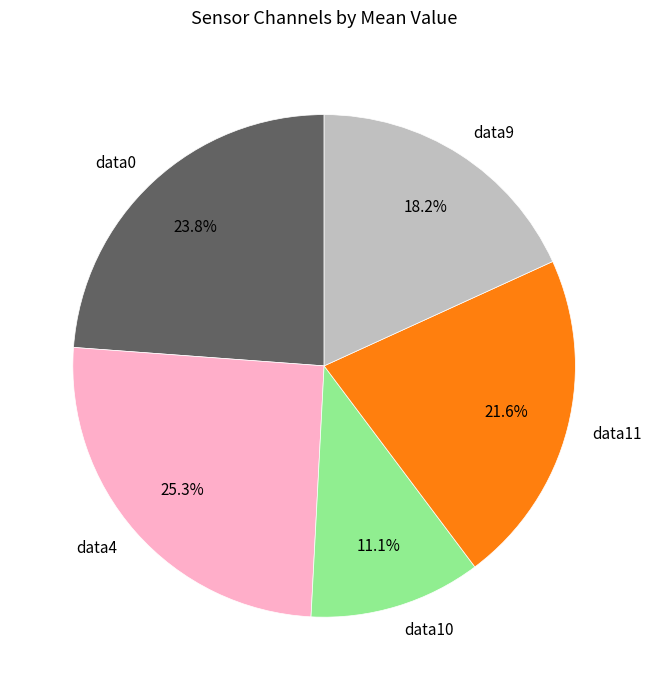

Does data9 represent more than half of the total?

No